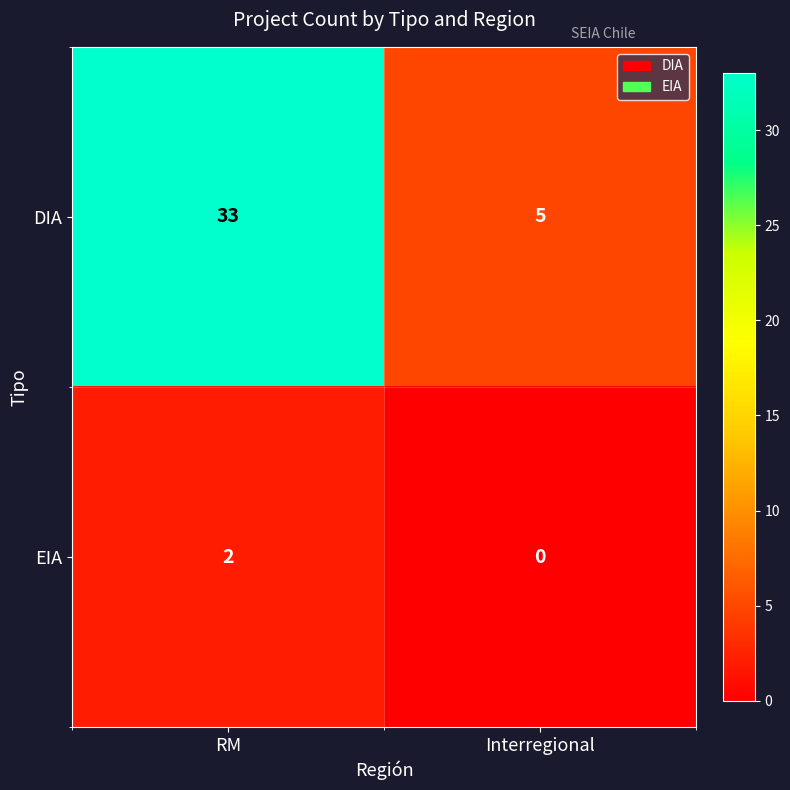

Reading left to right, transcribe all the data shown in this chart.

DIA: 33	5
EIA: 2	0